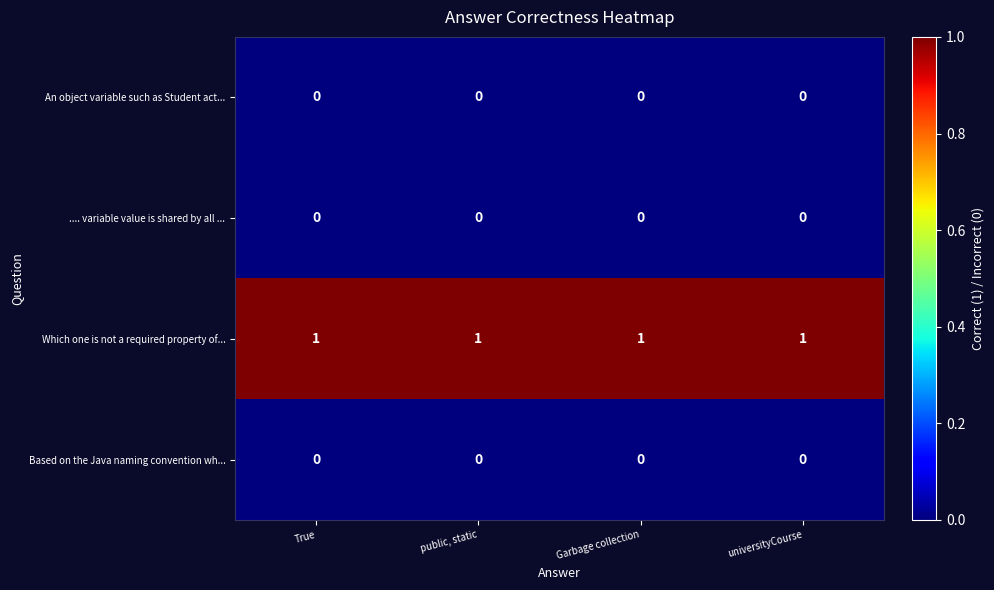

Is it true that An object variable such as Student act... equals 0 at universityCourse?

True